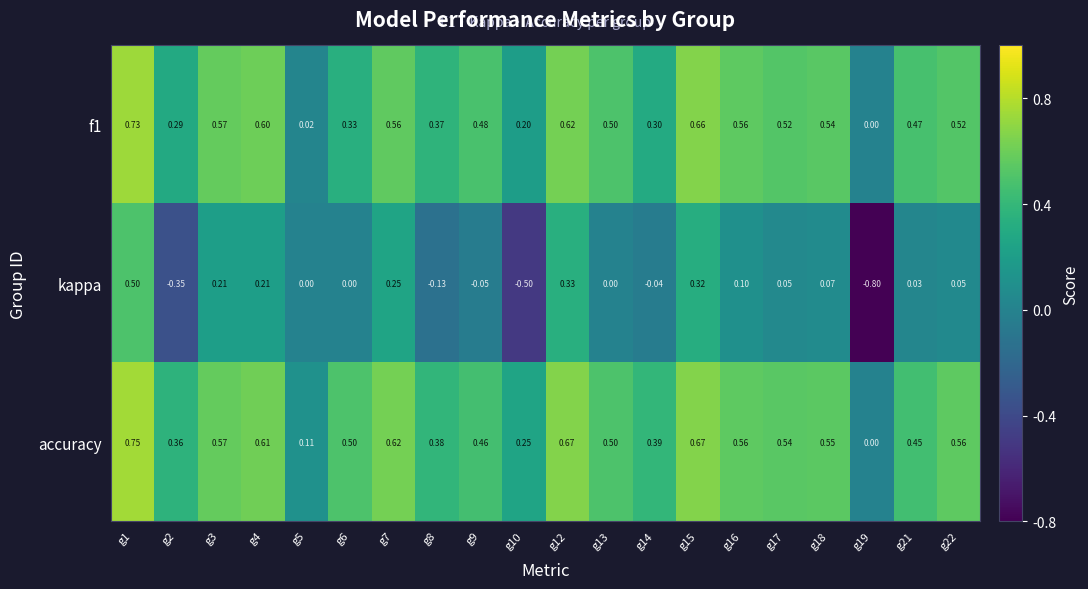

Which series has the largest range (max minus min)?

kappa